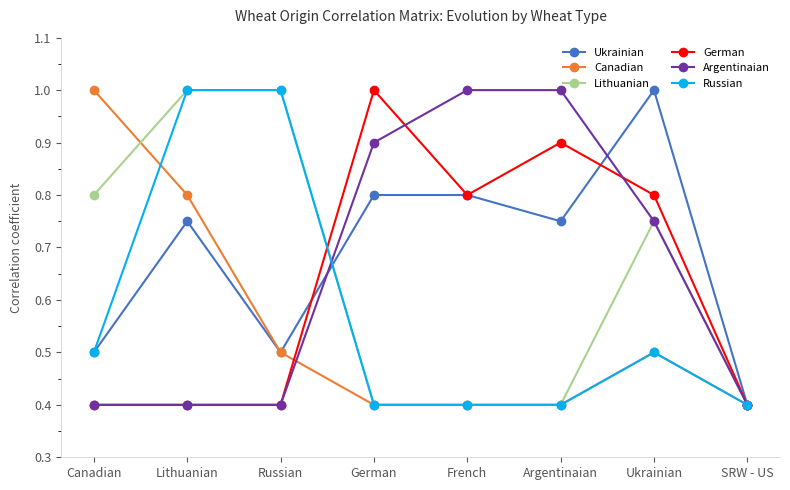

What is the total value across all series at Russian?

3.8